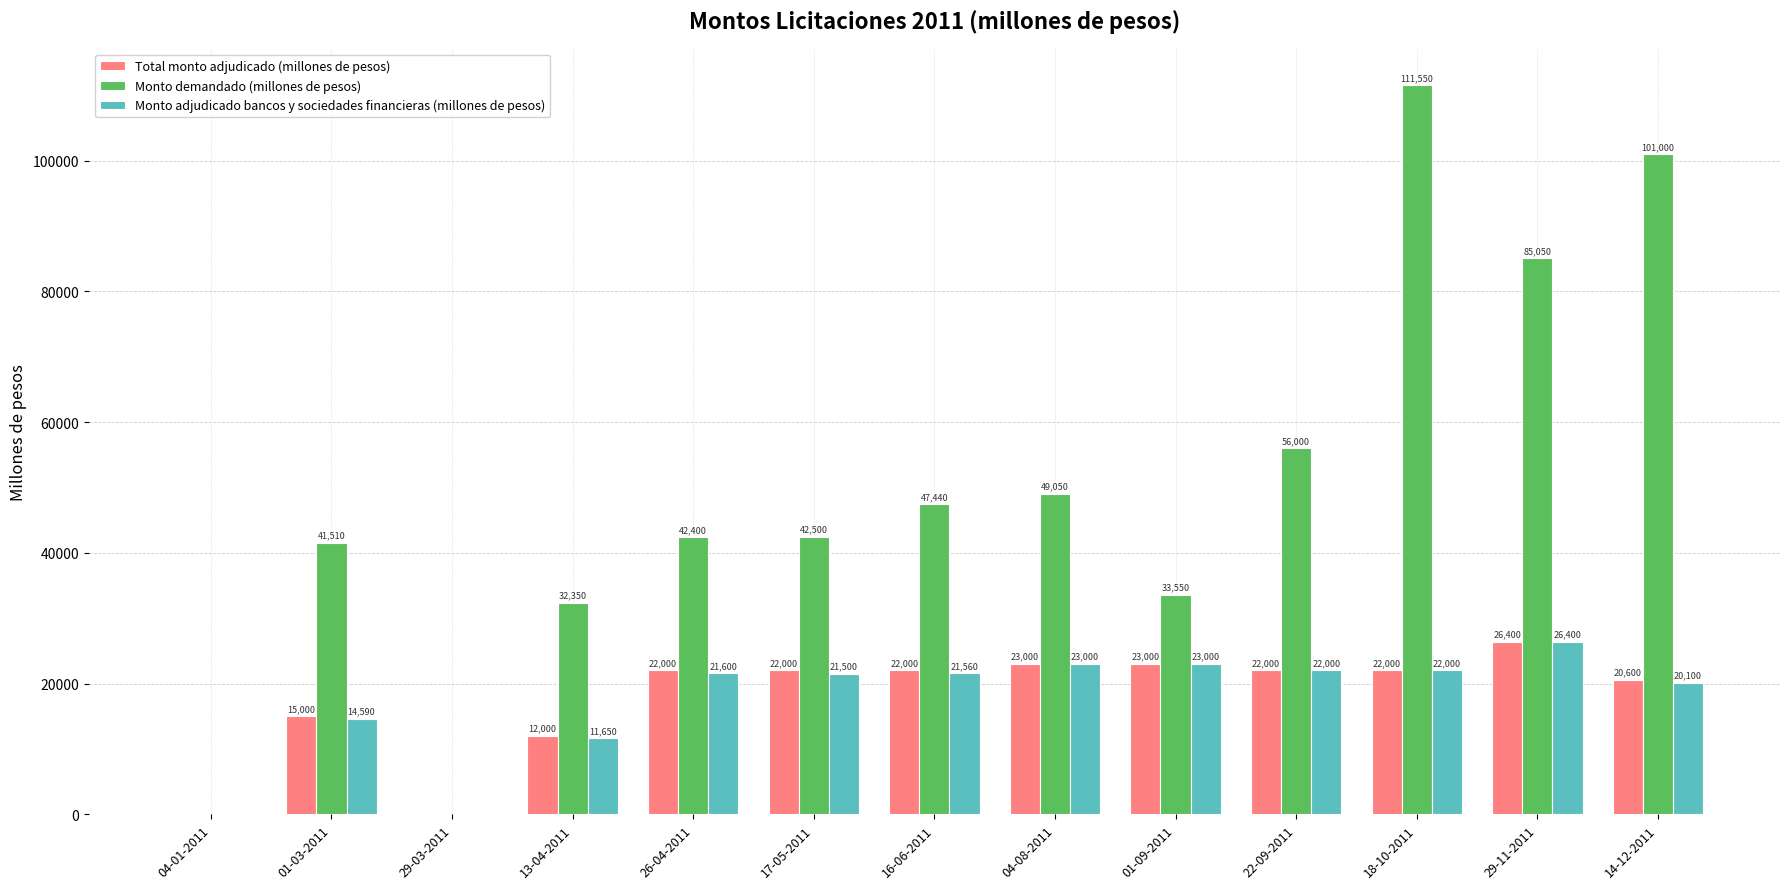

What is the total value across all series at 01-09-2011?

79550